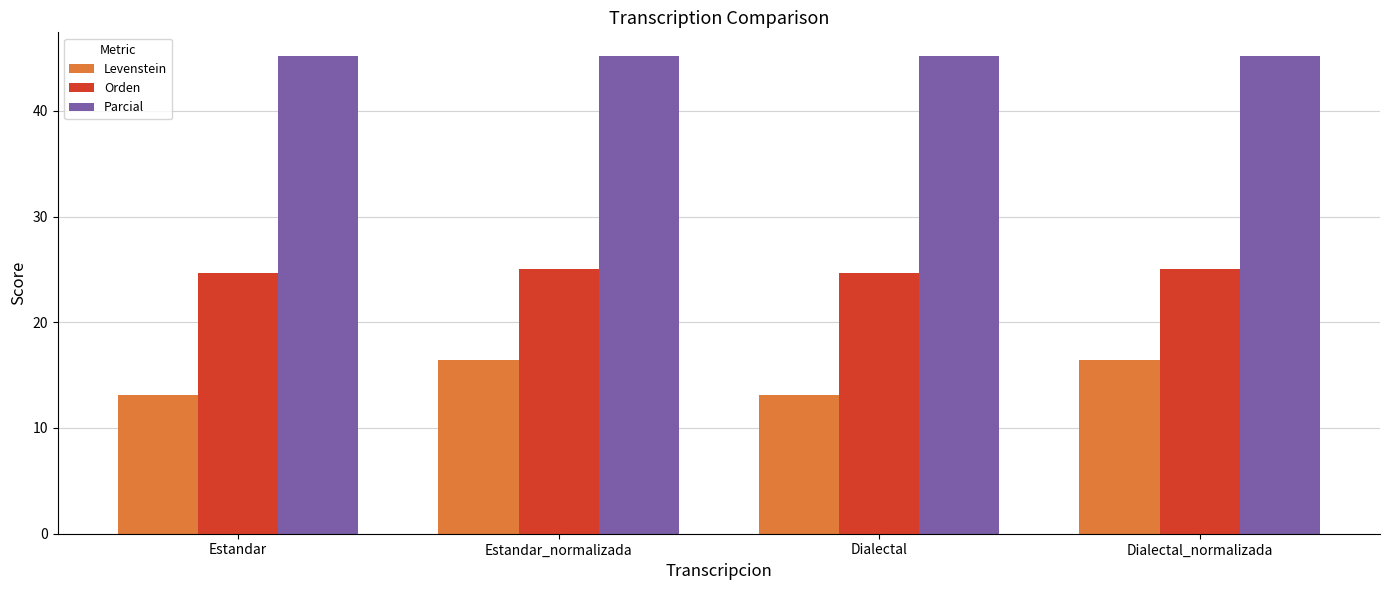

Reading left to right, what are all the values shown in this chart?

Levenstein: Estandar=13.1	Estandar_normalizada=16.4	Dialectal=13.1	Dialectal_normalizada=16.4
Orden: Estandar=24.7	Estandar_normalizada=25.0	Dialectal=24.7	Dialectal_normalizada=25.0
Parcial: Estandar=45.2	Estandar_normalizada=45.2	Dialectal=45.2	Dialectal_normalizada=45.2